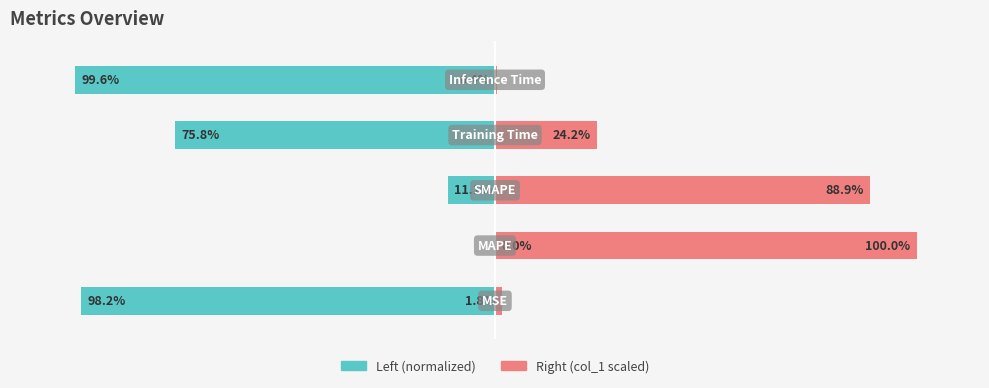

How many groups of bars are there?

5